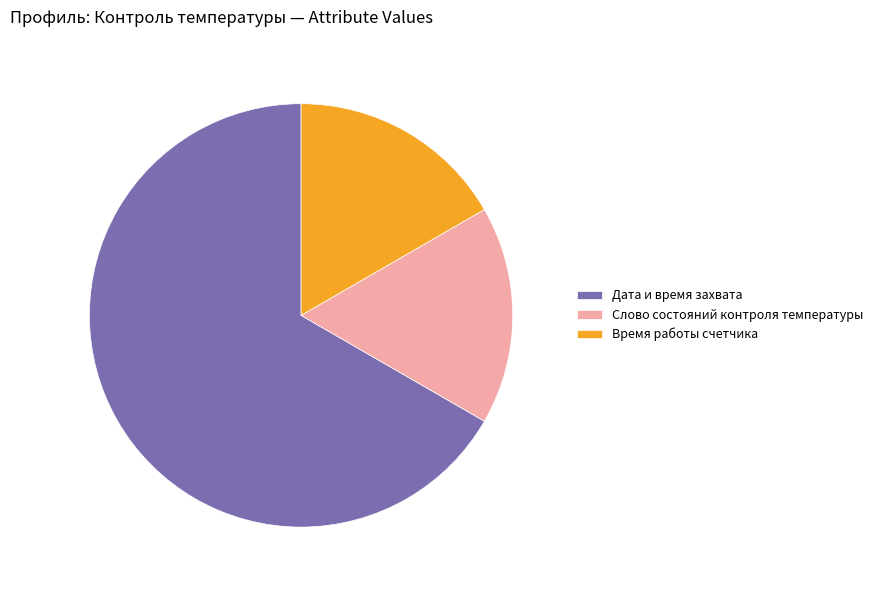

True or false: Дата и время захвата accounts for 67% of the total.

True